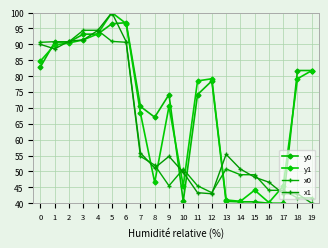

Reading right to left, what are all the values shown in this chart?

y0: 19=81.8	18=81.8	17=40.0	16=40.0	15=40.4	14=40.4	13=40.6	12=78.5	11=74.2	10=40.6	9=74.2	8=67.1	7=70.5	6=96.8	5=96.5	4=93.2	3=93.2	2=90.7	1=90.7	0=82.9
y1: 19=81.8	18=79.2	17=45.4	16=40.2	15=44.1	14=40.6	13=41.0	12=79.2	11=78.5	10=45.5	9=70.5	8=46.5	7=68.4	6=96.6	5=100.0	4=93.3	3=91.4	2=90.5	1=89.8	0=84.8
x0: 19=41.7	18=41.7	17=44.1	16=44.1	15=49.0	14=49.0	13=50.8	12=43.3	11=45.5	10=50.8	9=45.5	8=52.0	7=54.8	6=90.7	5=90.9	4=94.4	3=94.4	2=90.8	1=90.8	0=90.7
x1: 19=40.0	18=43.0	17=43.0	16=46.6	15=48.2	14=50.8	13=55.4	12=43.0	11=43.3	10=49.7	9=54.8	8=51.1	7=55.9	6=90.9	5=100.0	4=94.4	3=91.4	2=91.0	1=88.6	0=90.0